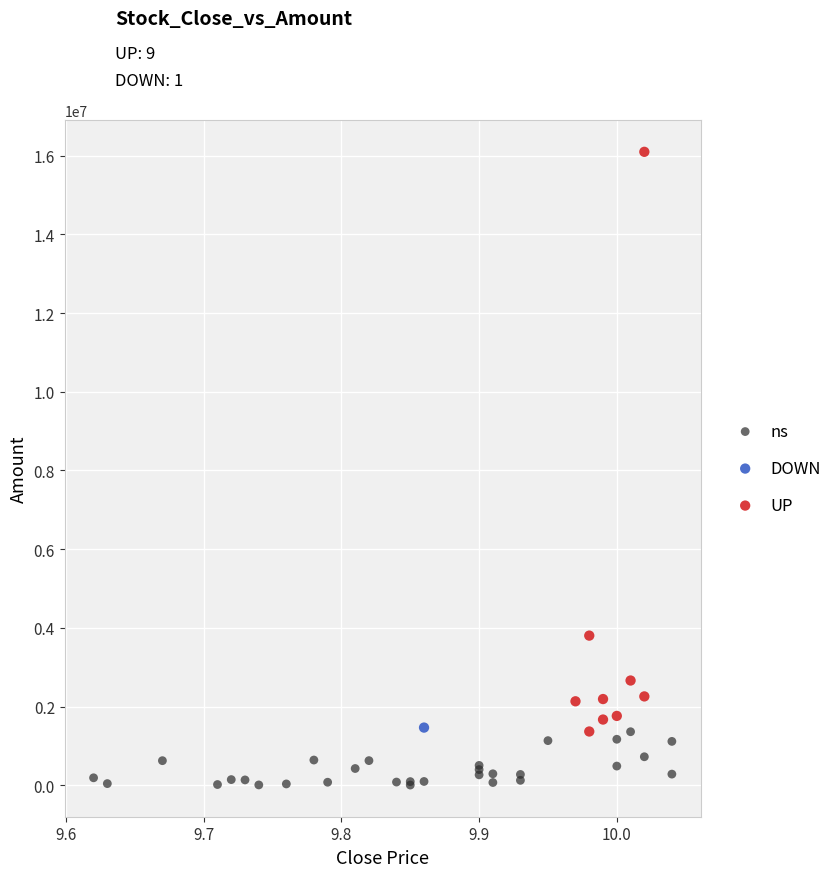

What are all the series names shown in the legend?

ns, DOWN, UP